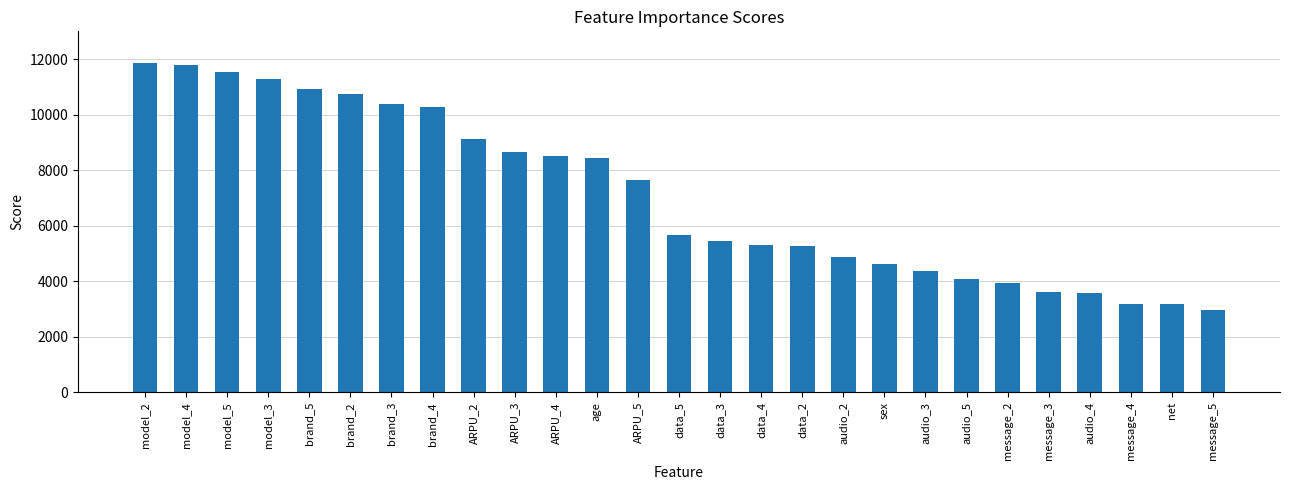

What is the label of the 15th bar from the right?

ARPU_5